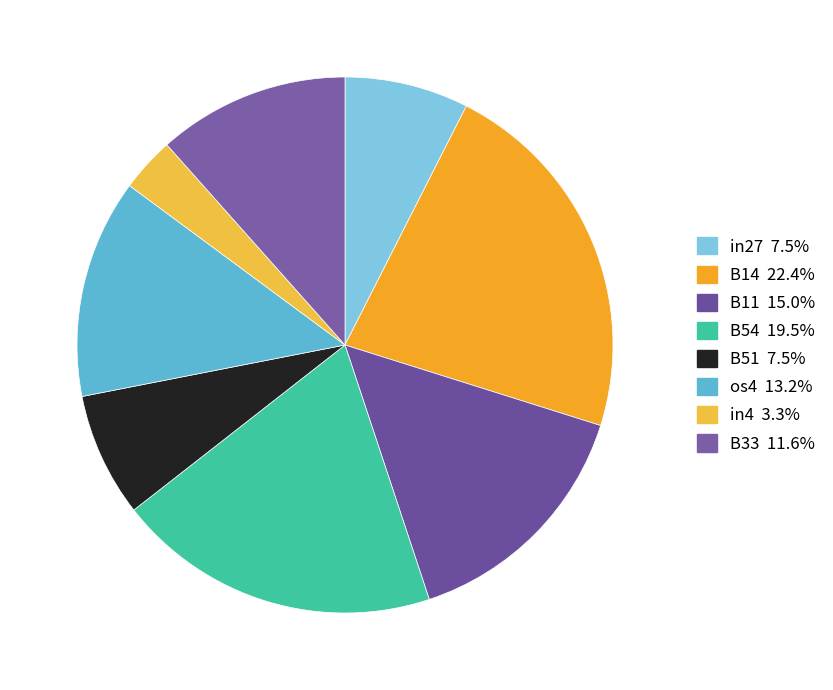

Count the number of slices in the pie.

8